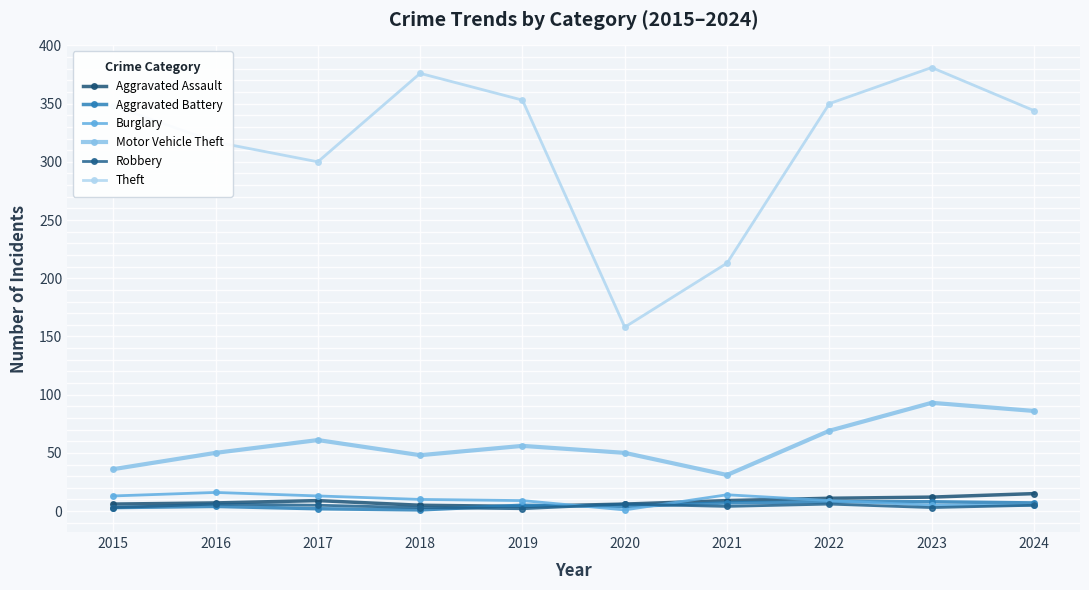

True or false: Aggravated Battery and Theft intersect in this chart.

False